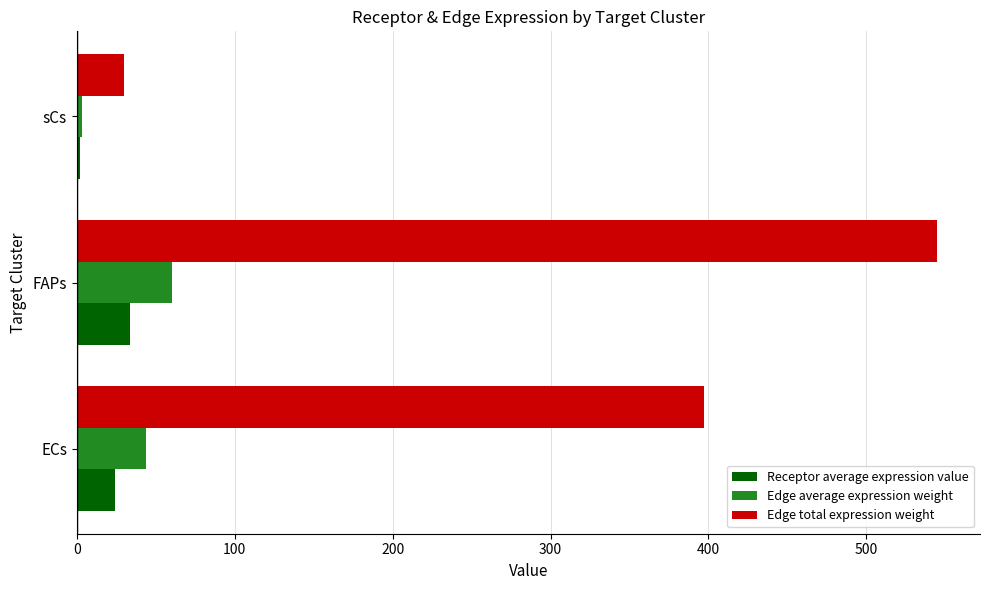

Which series changed the most between FAPs and sCs?

Edge total expression weight